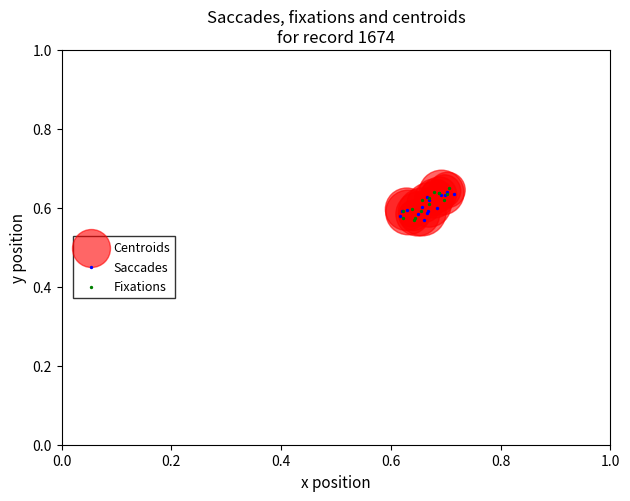

Which series has the widest spread of Y values?

Fixations